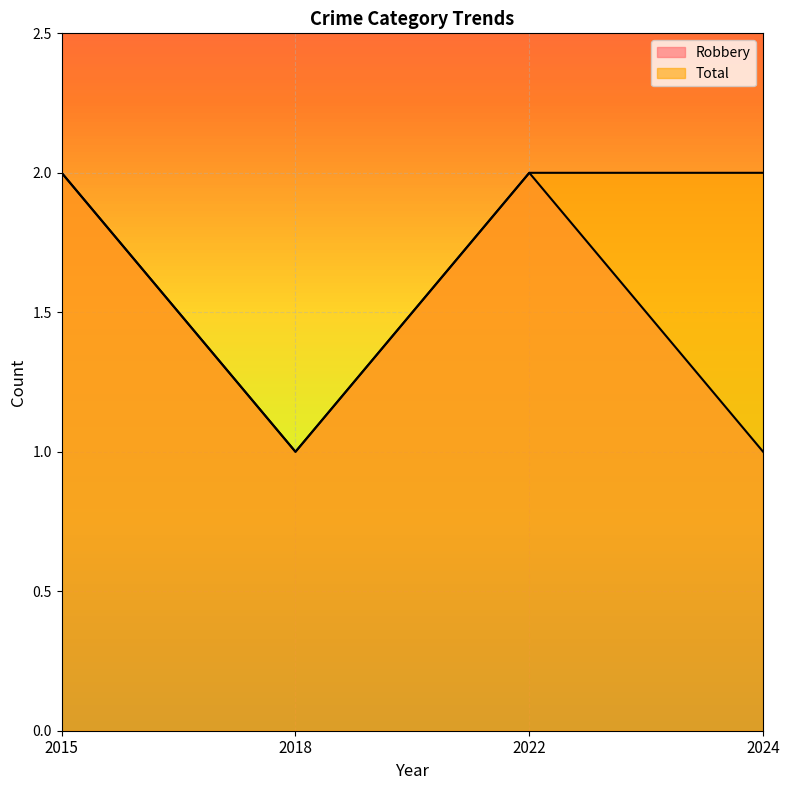

True or false: Total and Robbery intersect in this chart.

False